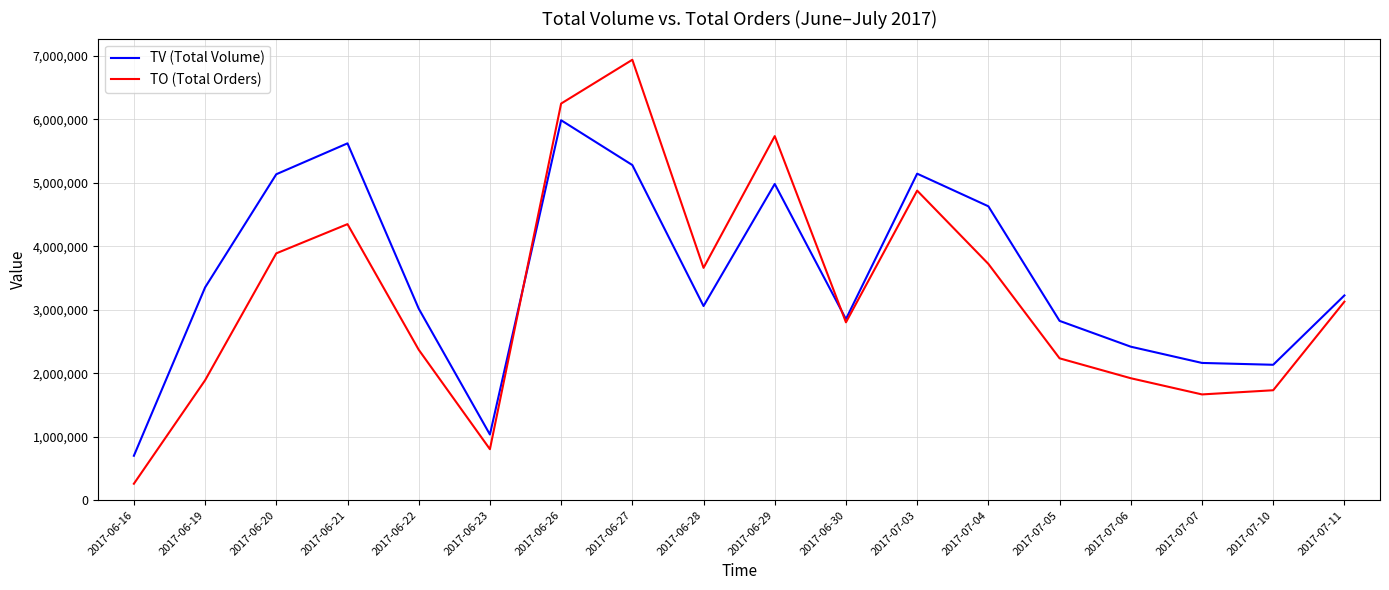

How many lines are shown in the chart?

2